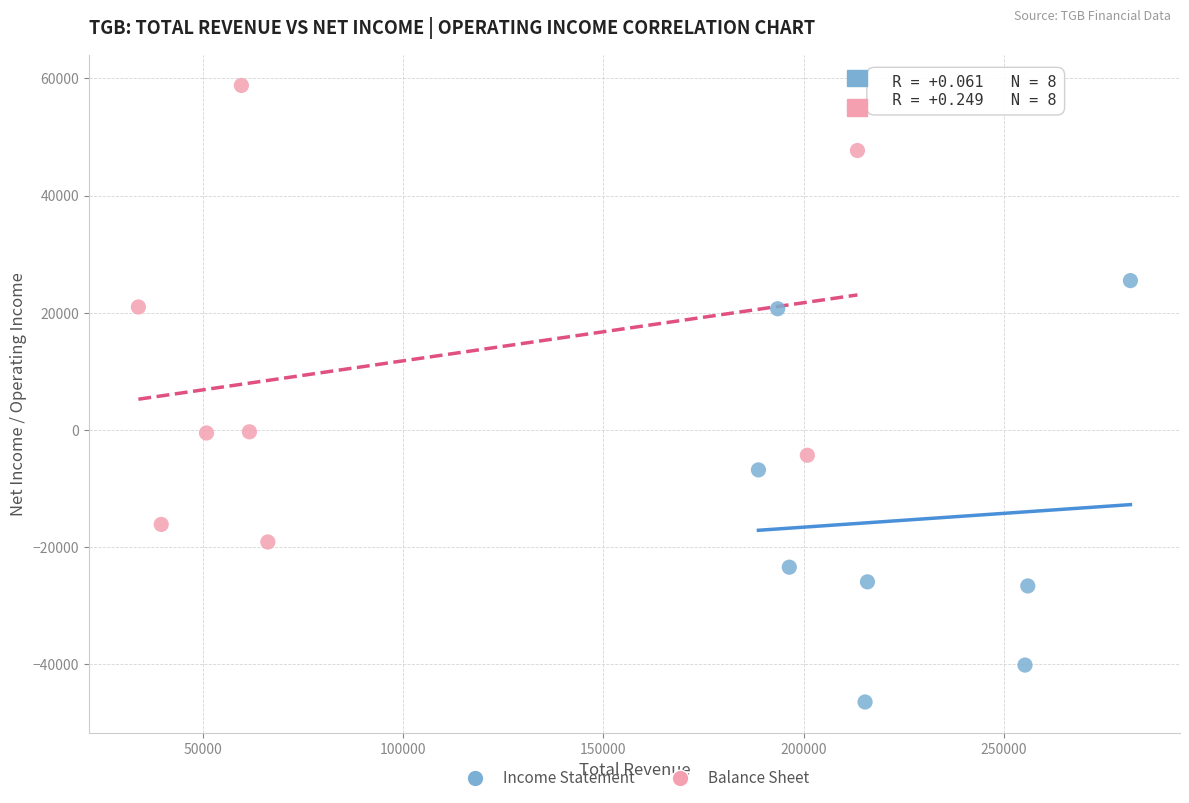

Which series reaches the maximum Y coordinate?

Balance Sheet